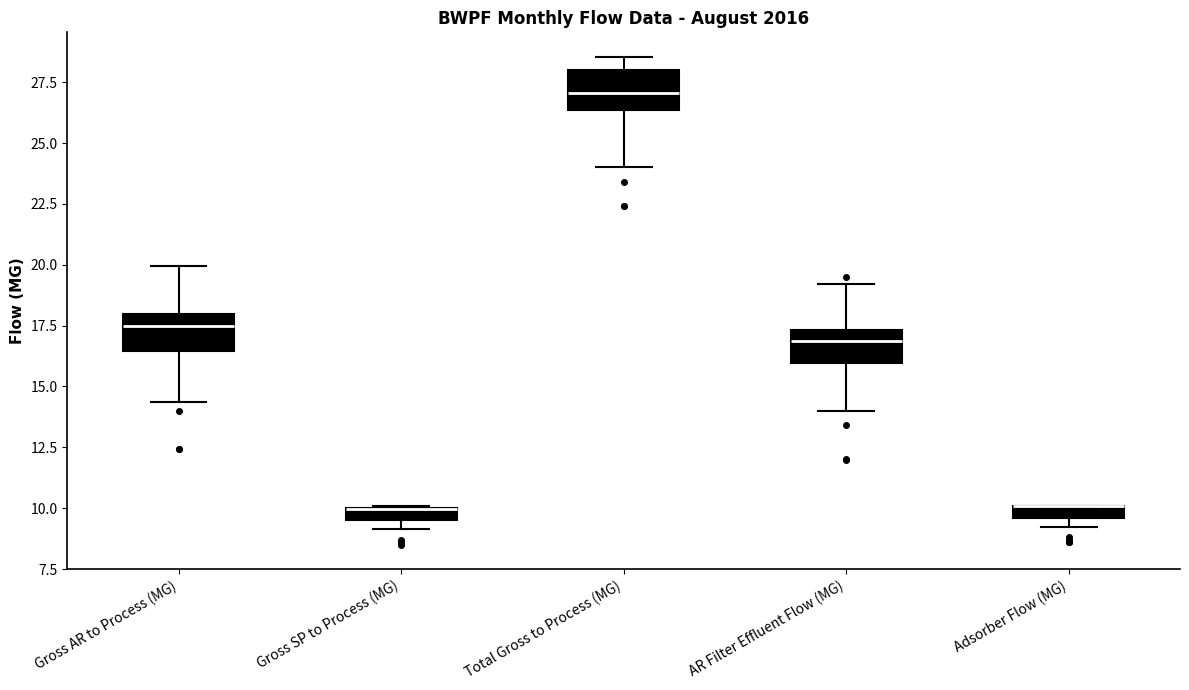

Where is the lower edge of the box for Adsorber Flow (MG) on the y-axis? The values are not printed on the chart, so give them approximately, as read against the axis.

9.5